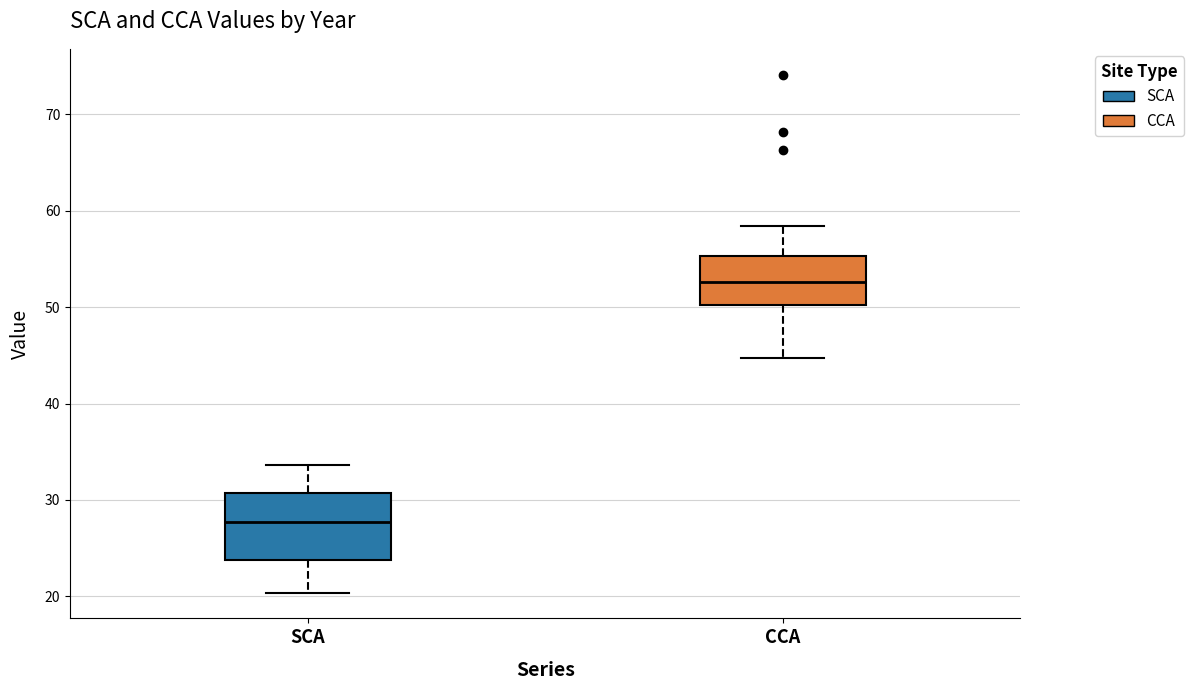

Which box's median line is the lowest?

SCA